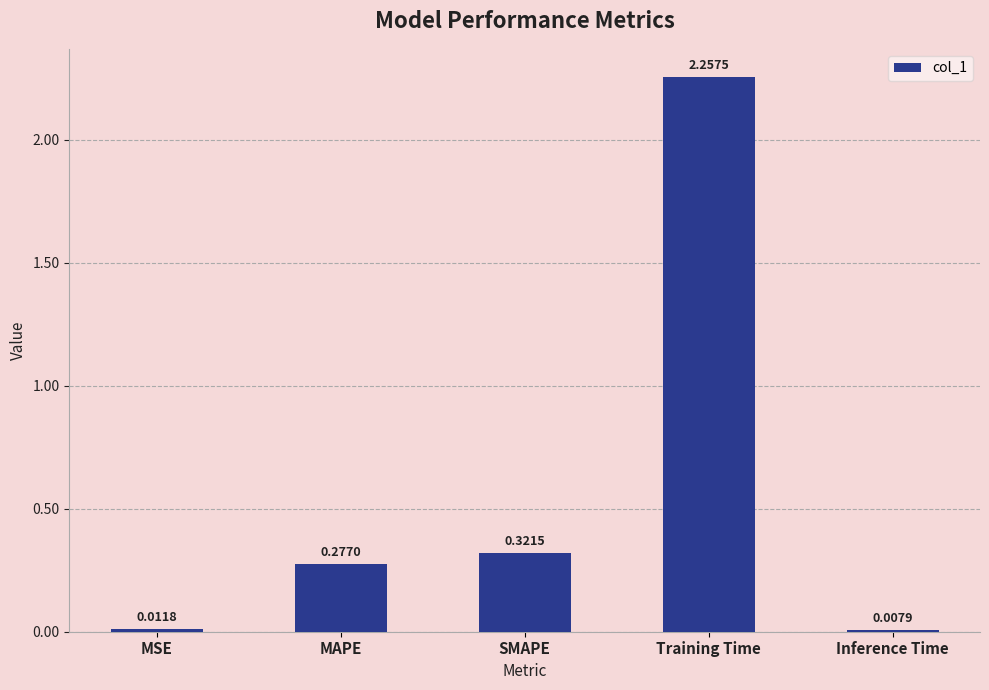

What is the difference between the values at Training Time and MSE?

2.2